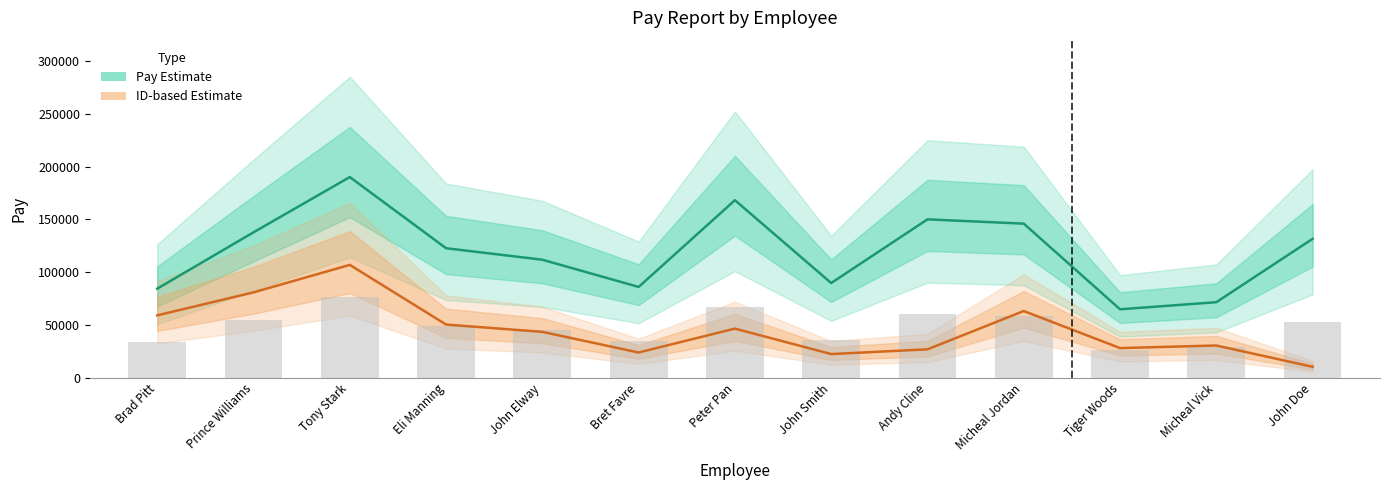

What is the value of the ID-based Estimate bar at the 11th from the left?

27994.2